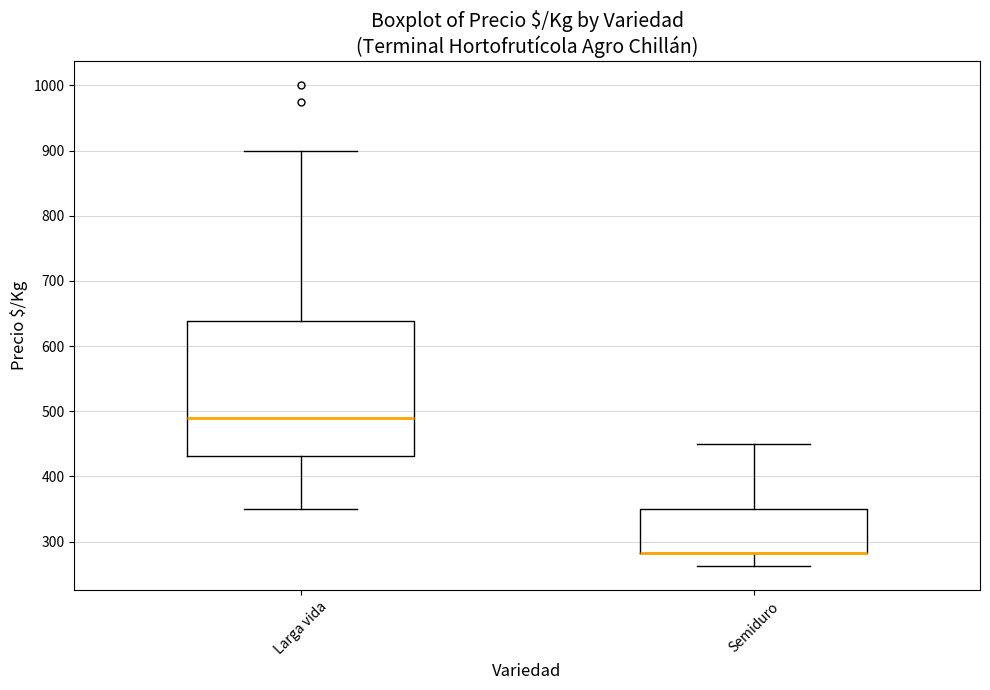

Where does the upper whisker of the box for Larga vida end on the y-axis? The values are not printed on the chart, so give them approximately, as read against the axis.

900